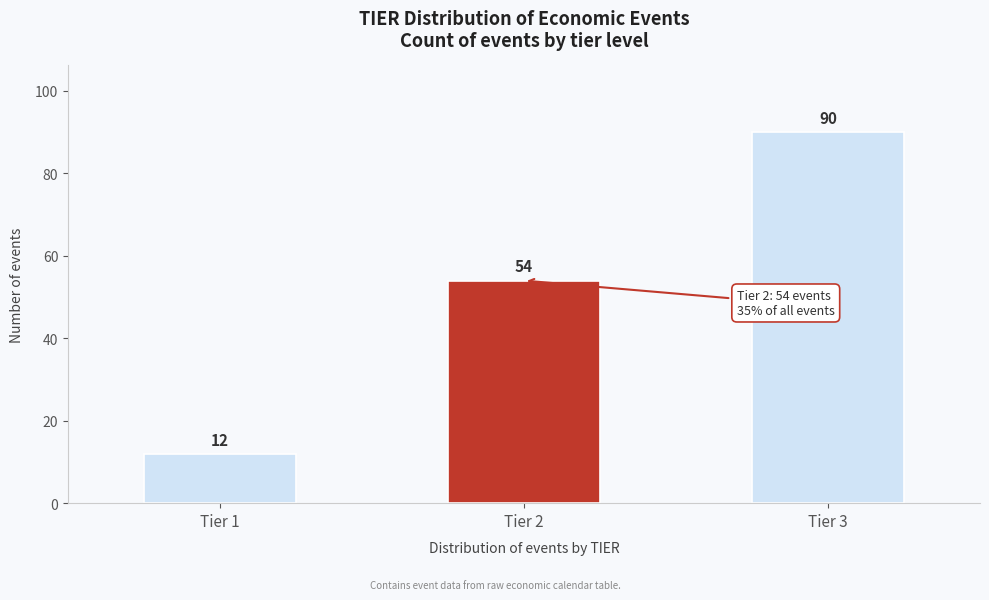

Reading left to right, transcribe all the data shown in this chart.

Tier 1=12	Tier 2=54	Tier 3=90